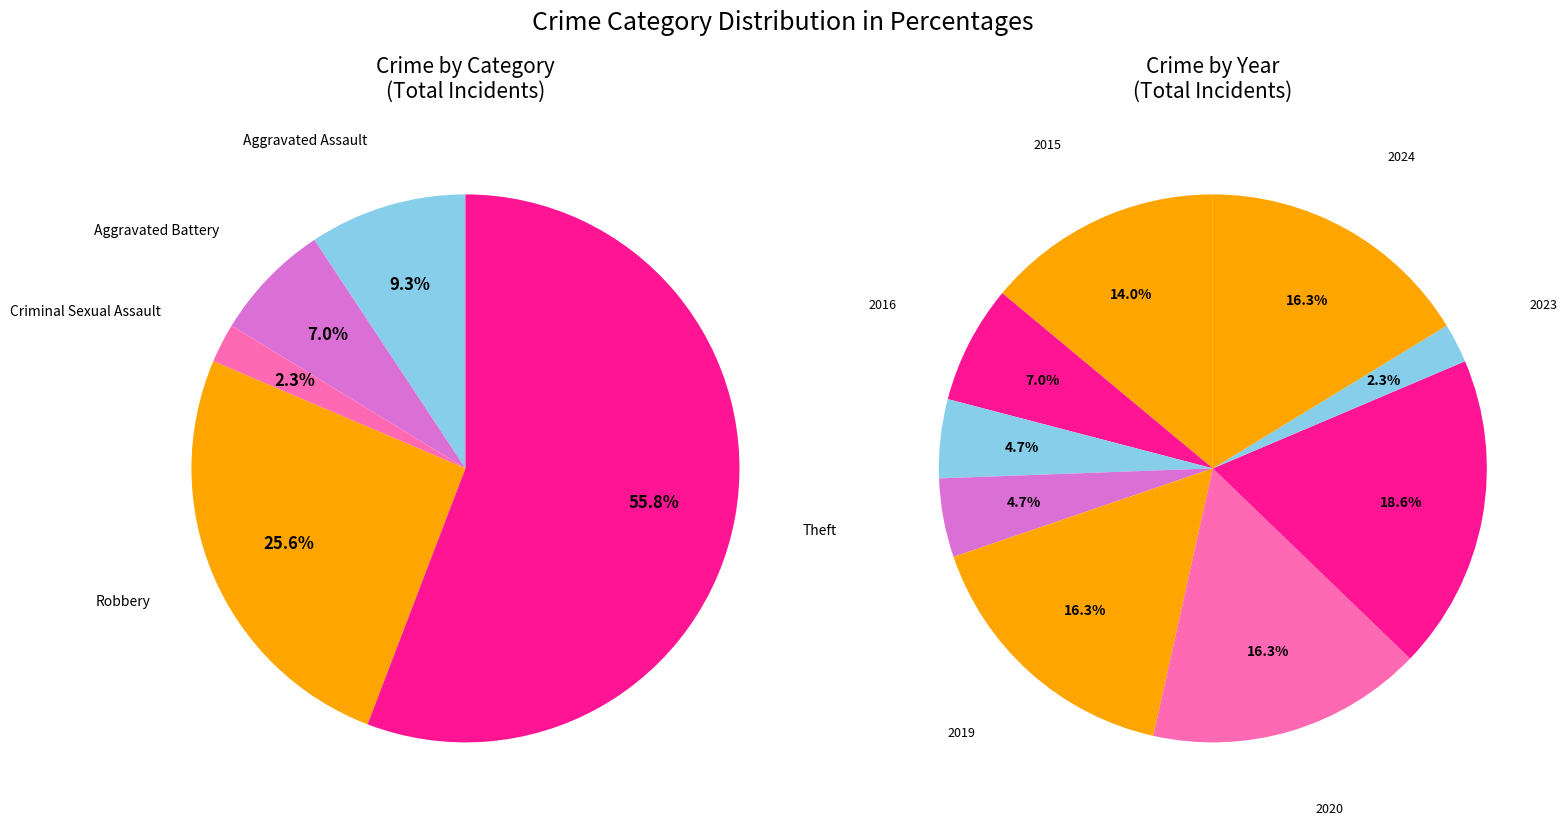

Is it true that Theft is 48% of the pie?

False